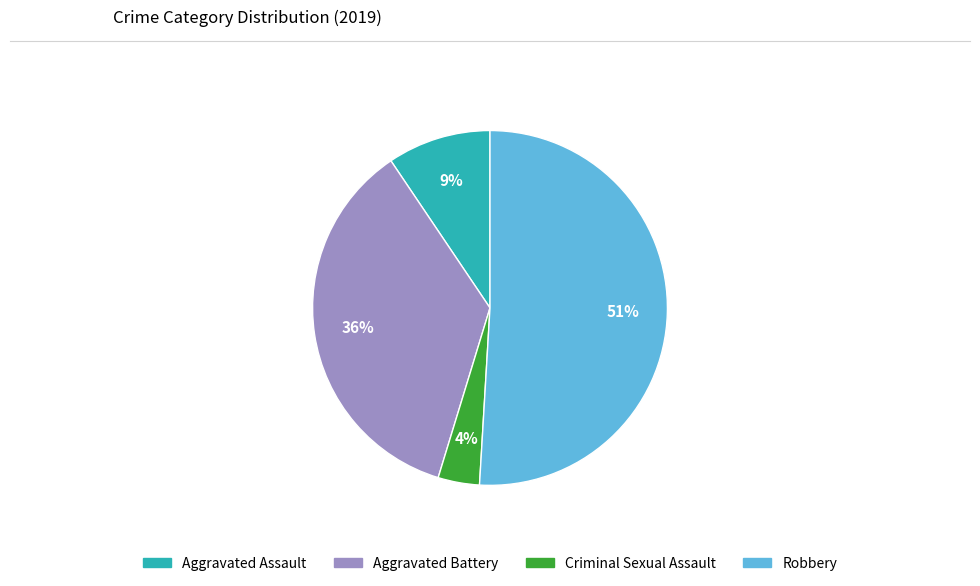

Combined, do Aggravated Assault and Robbery account for over 50%?

Yes